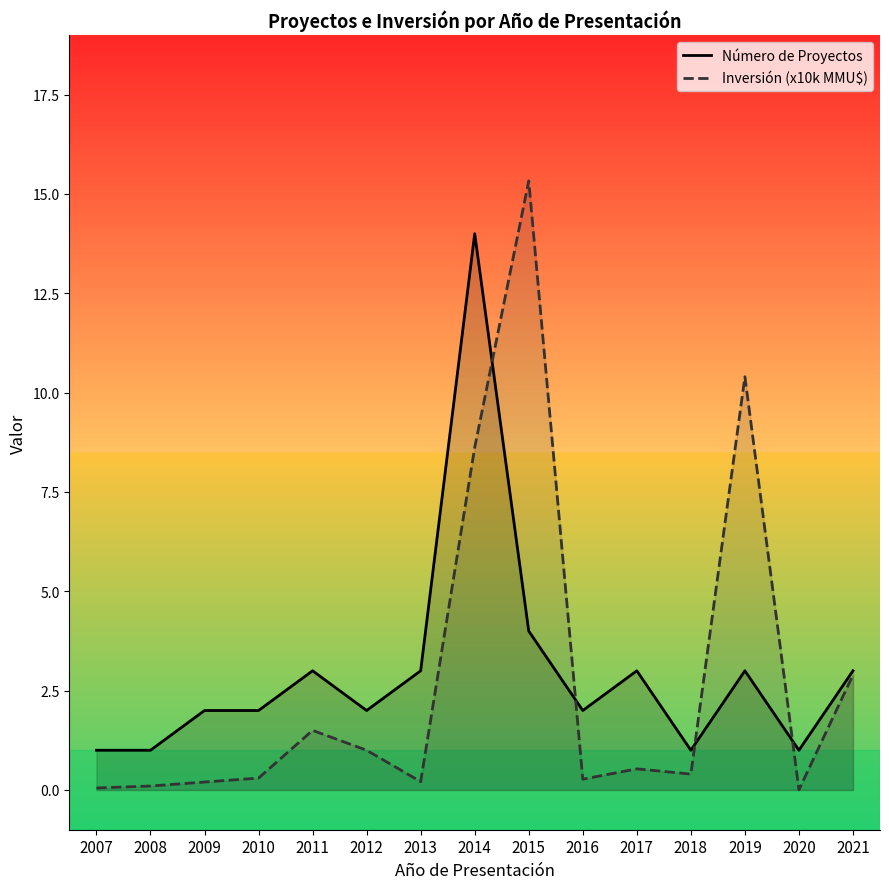

At which category does the chart reach its peak across all series?

2015